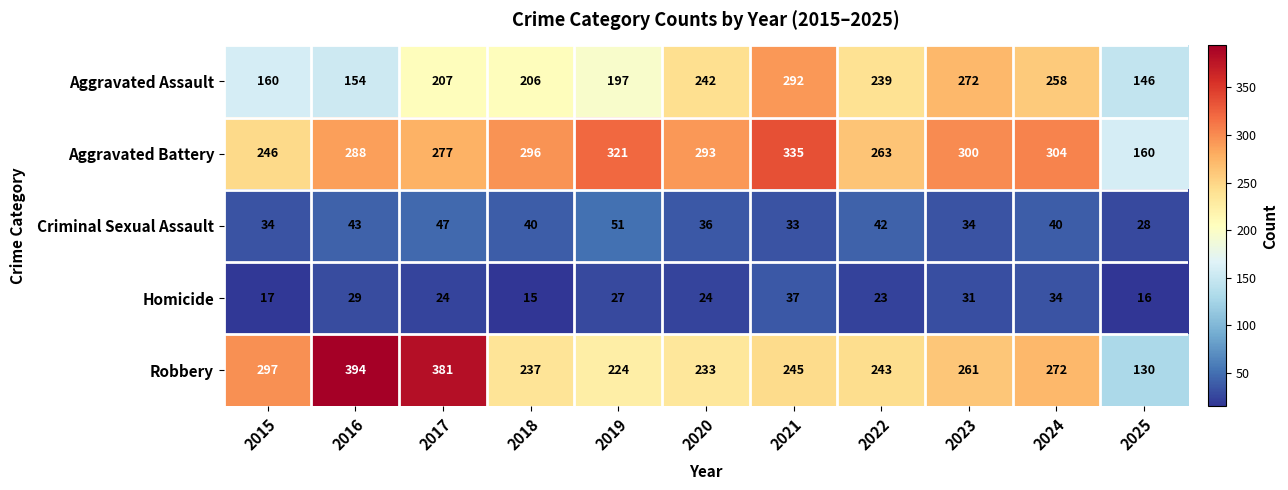

What is the sum of all Homicide values?

277